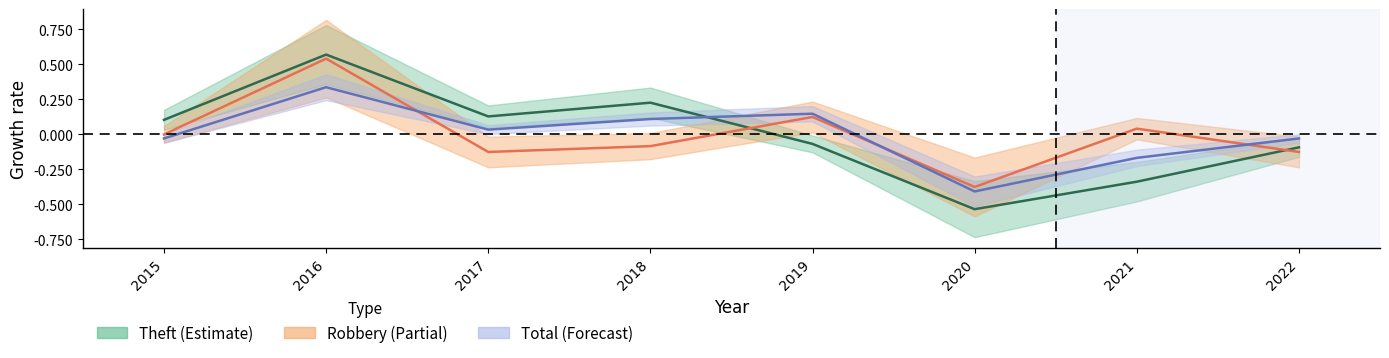

At which category is the sum across all series the highest?

2016